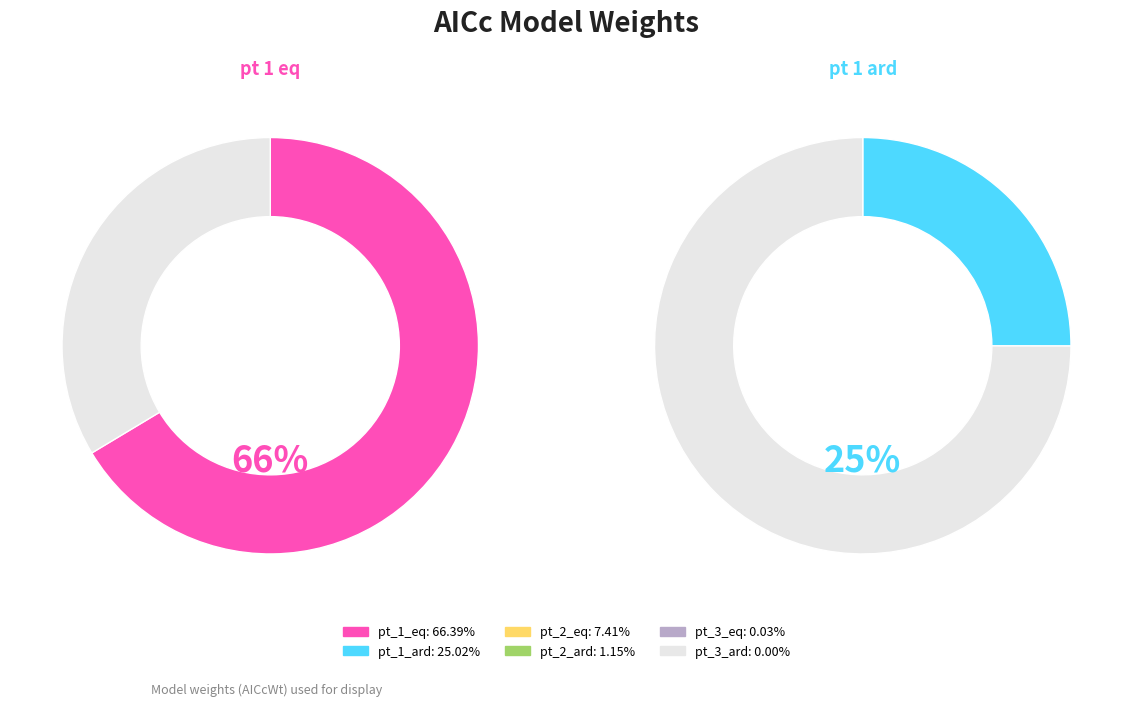

The pt_2_eq slice represents 1% of the pie. True or false?

False